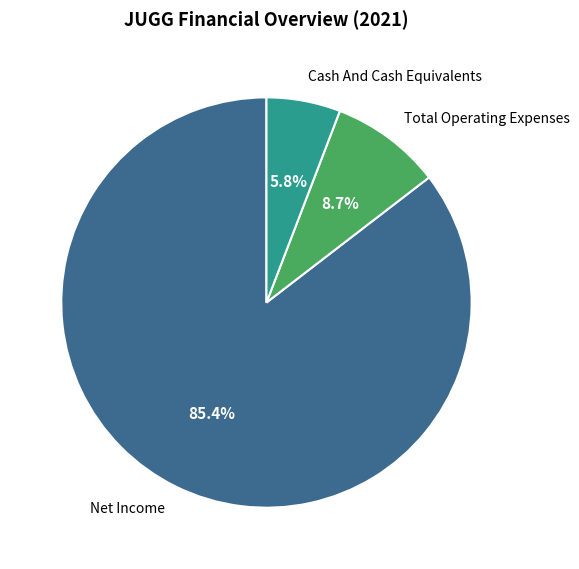

To the nearest percent, what portion does Cash And Cash Equivalents represent?

6%